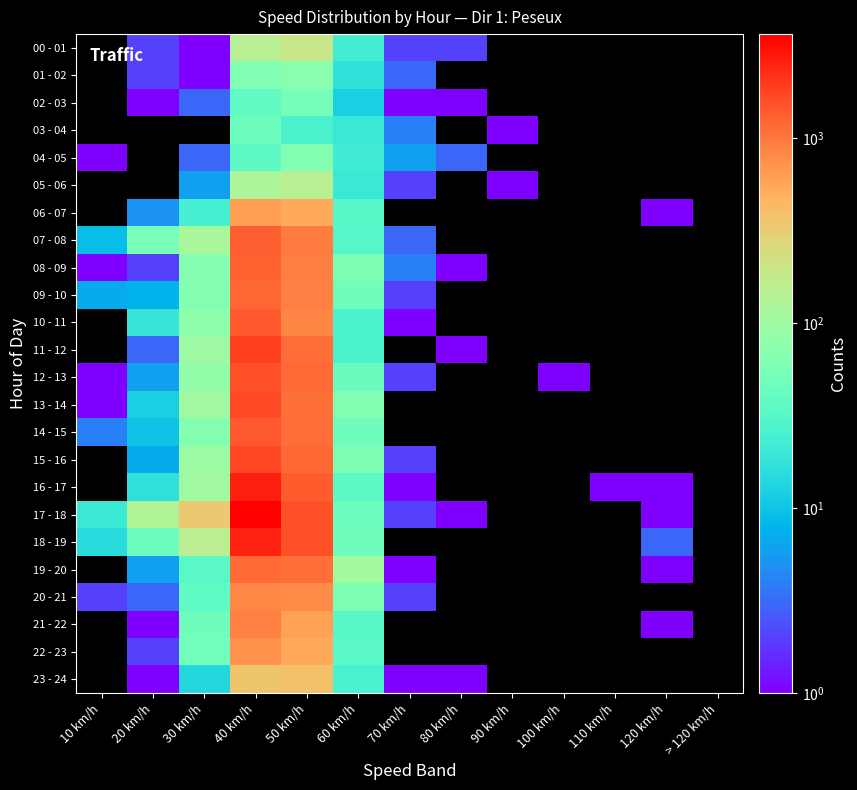

What is the difference between the maximum and minimum values in the 12 - 13 series?

1580.0